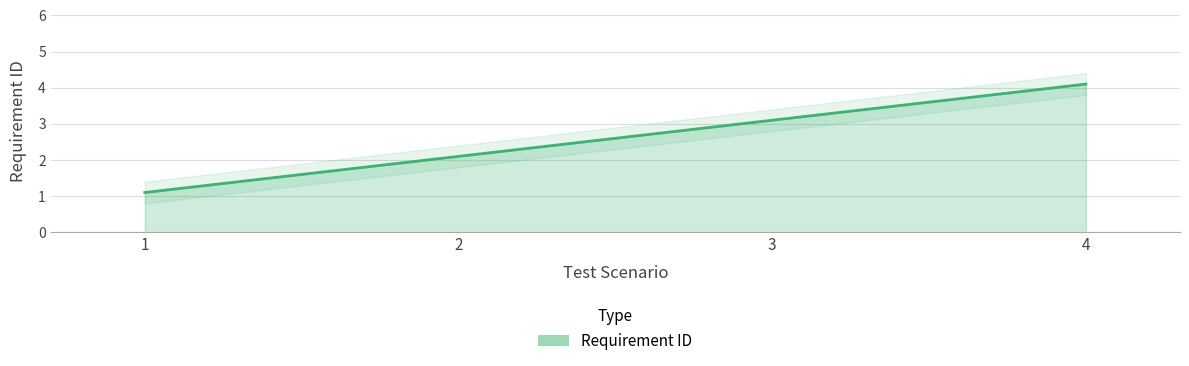

The chart shows a value of 6.3 at 4. True or false?

False